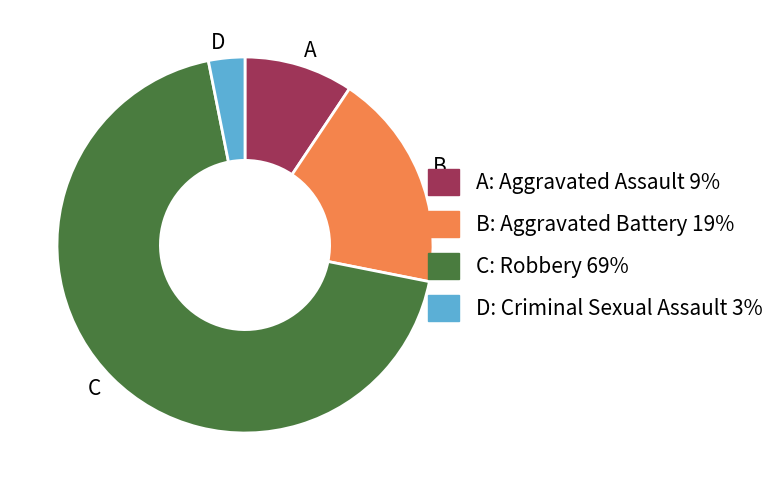

Count the number of slices in the pie.

4